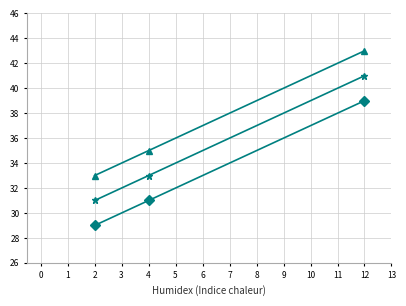

What is the spread (max minus min) of values at 12?

4